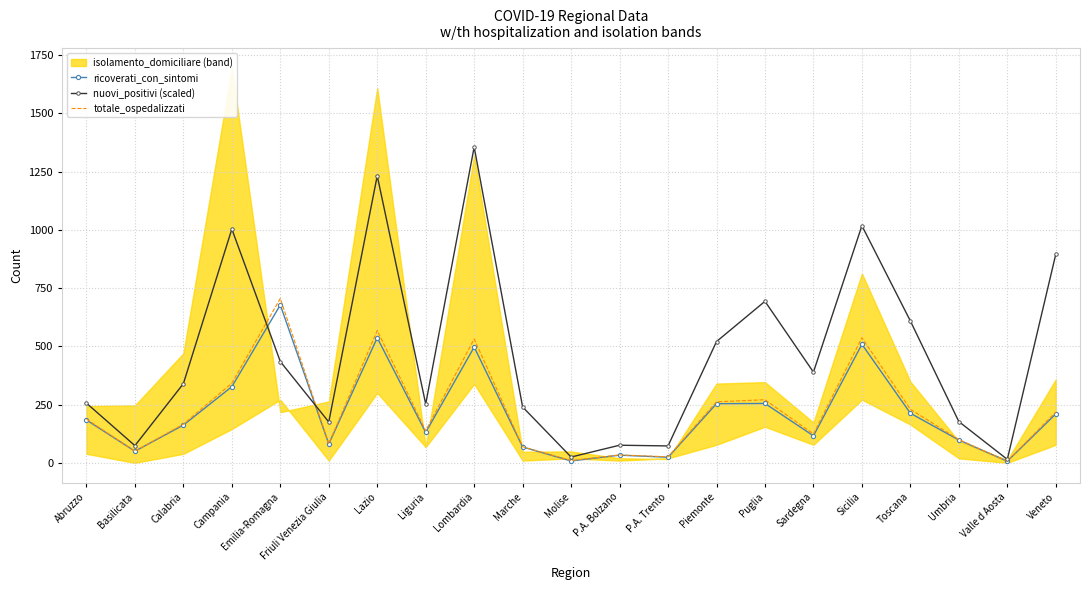

At which category does totale_ospedalizzati reach its first local peak?

Emilia-Romagna